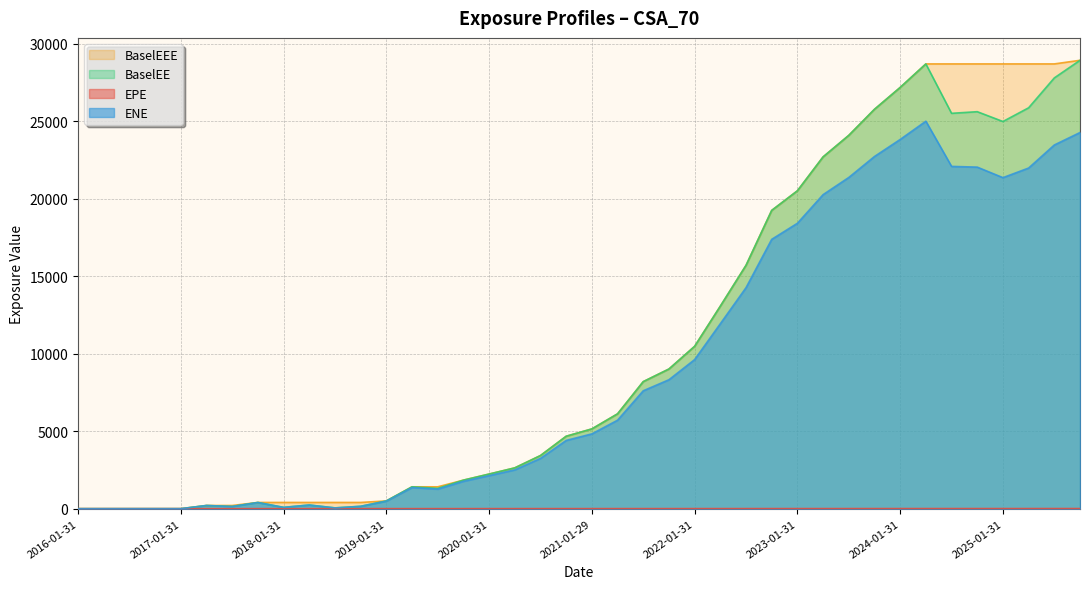

What is the average value of the BaselEE series?

10351.5